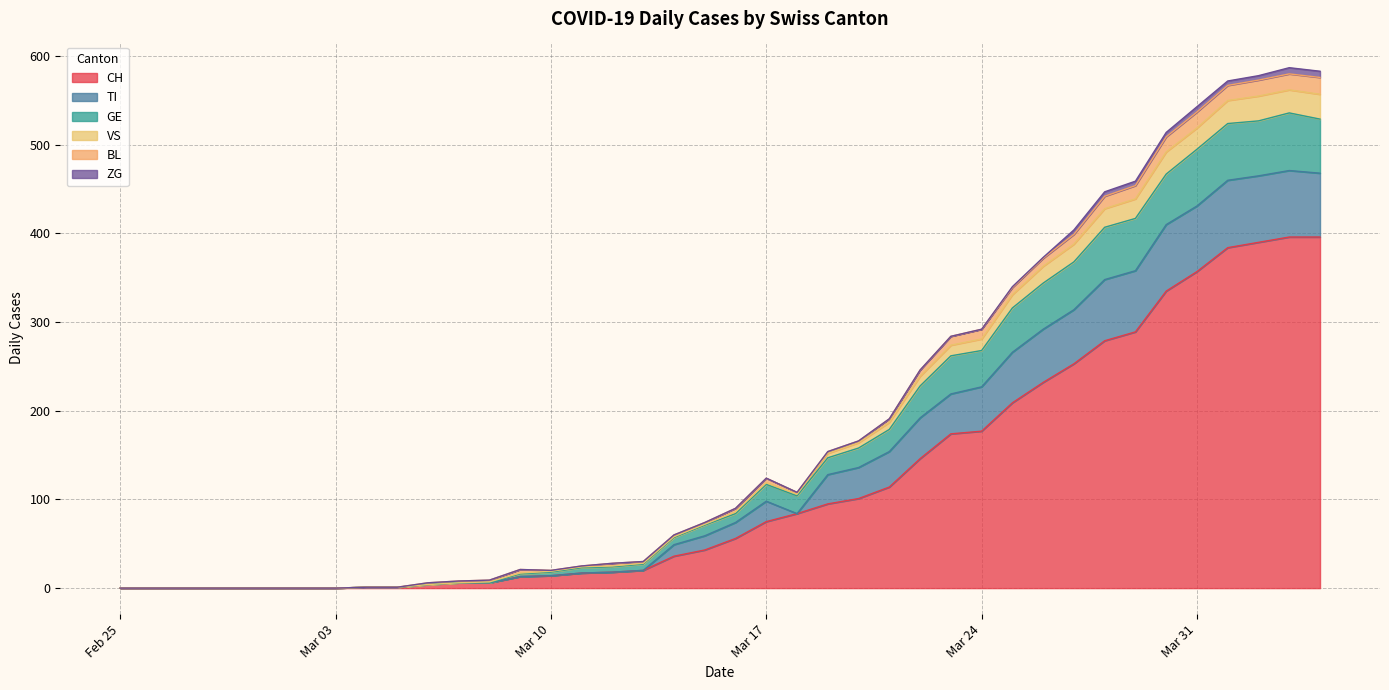

What is the greatest value displayed?

587